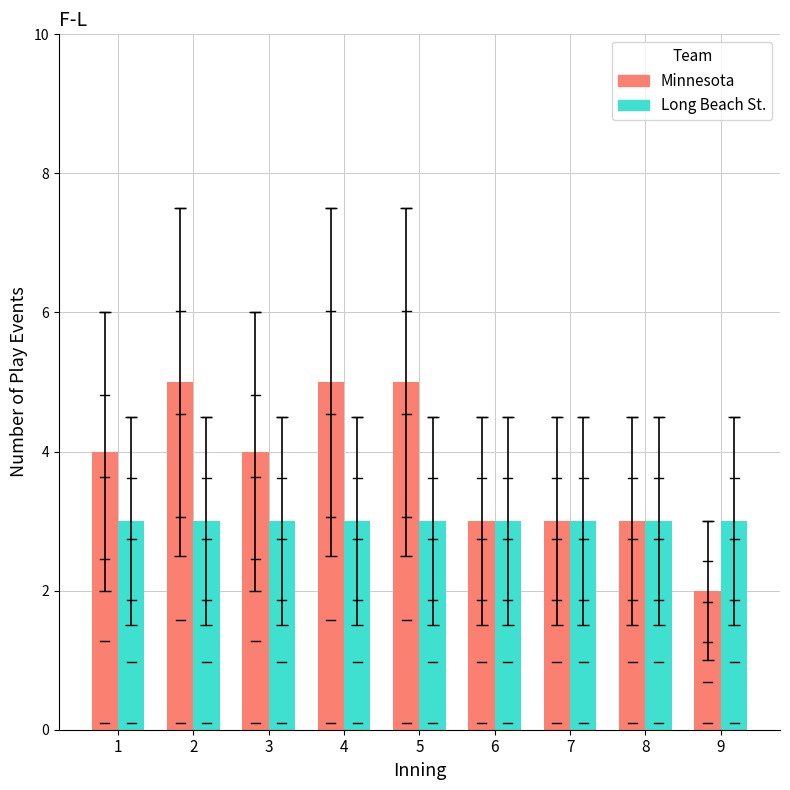

Rank the series by their average value, from lowest to highest.

Long Beach St., Minnesota